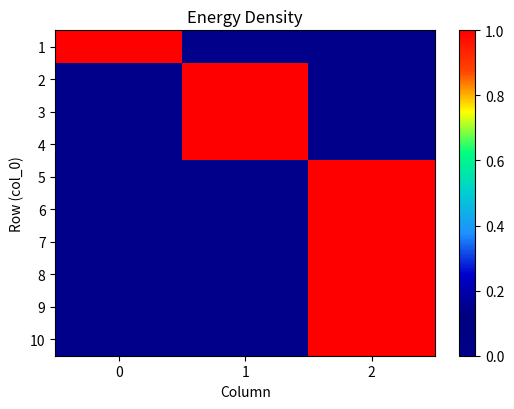

At which category is the sum across all series the highest?

2